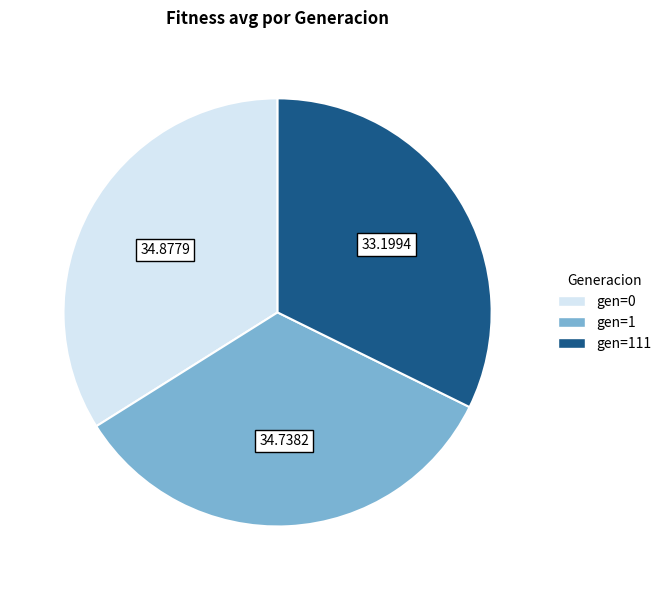

Is there a majority slice in this chart?

No